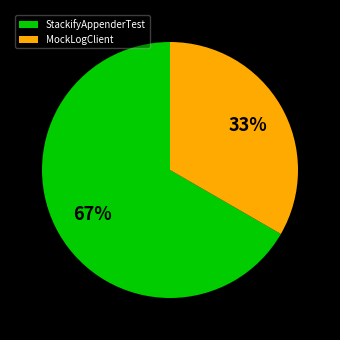

What percentage is the StackifyAppenderTest slice, to the nearest percent?

67%